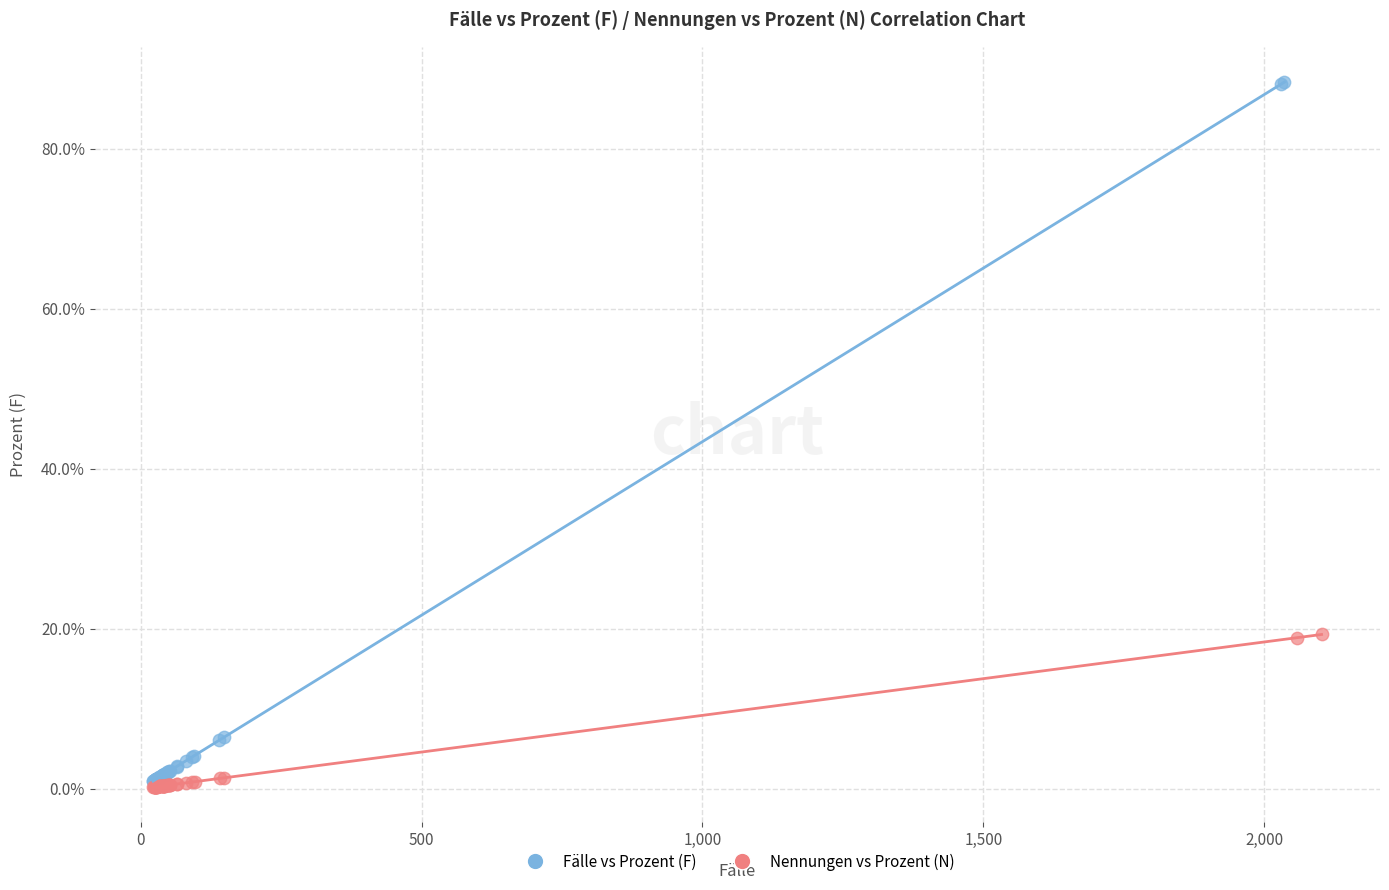

Which series has the widest spread of Y values?

Fälle vs Prozent (F)